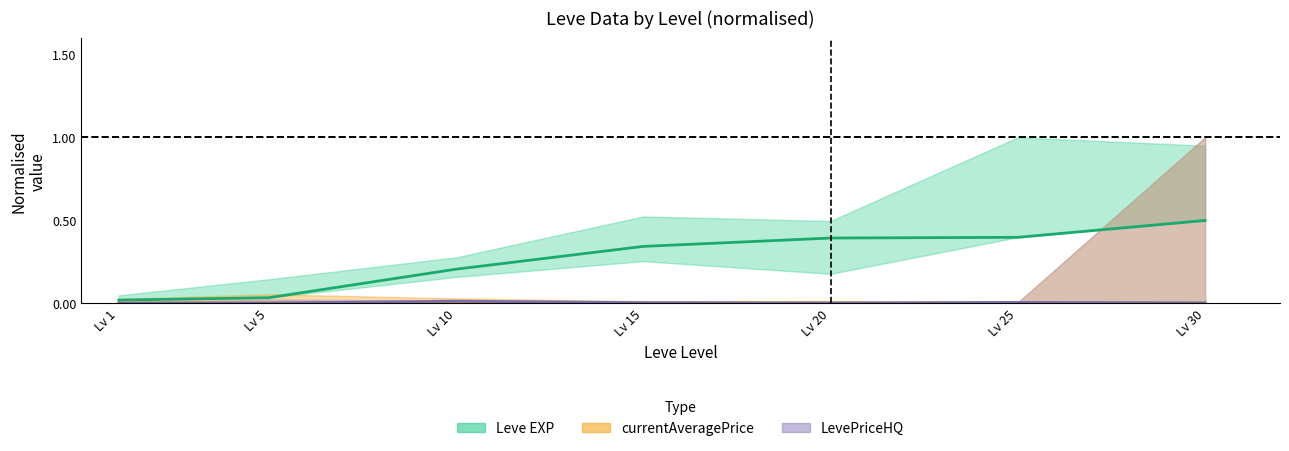

Is the value of LevePriceHQ at Lv 5 greater than the value of Leve EXP at Lv 1?

No